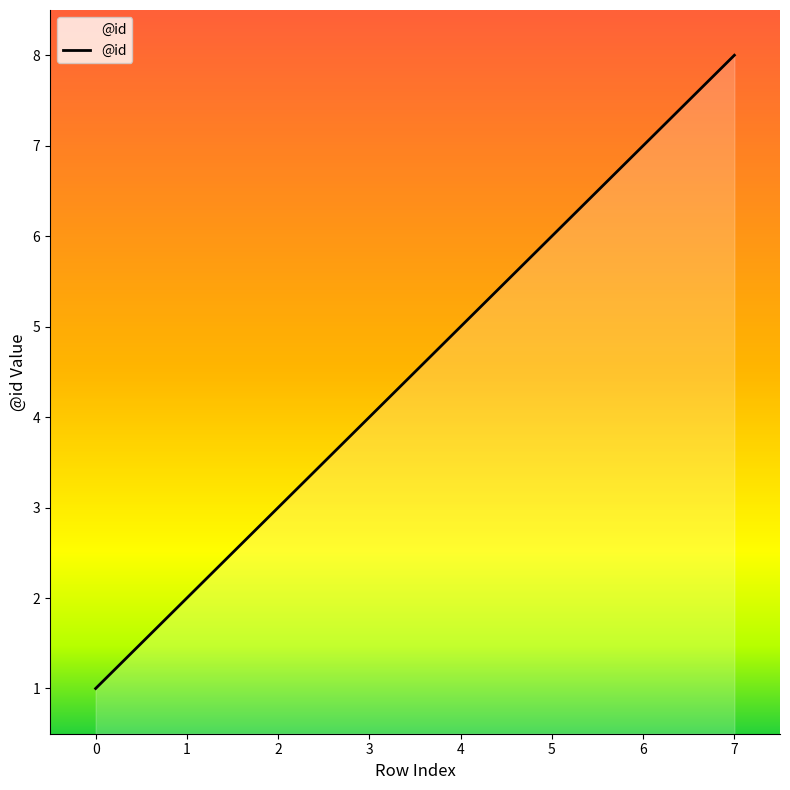

Does the chart have visible grid lines?

No